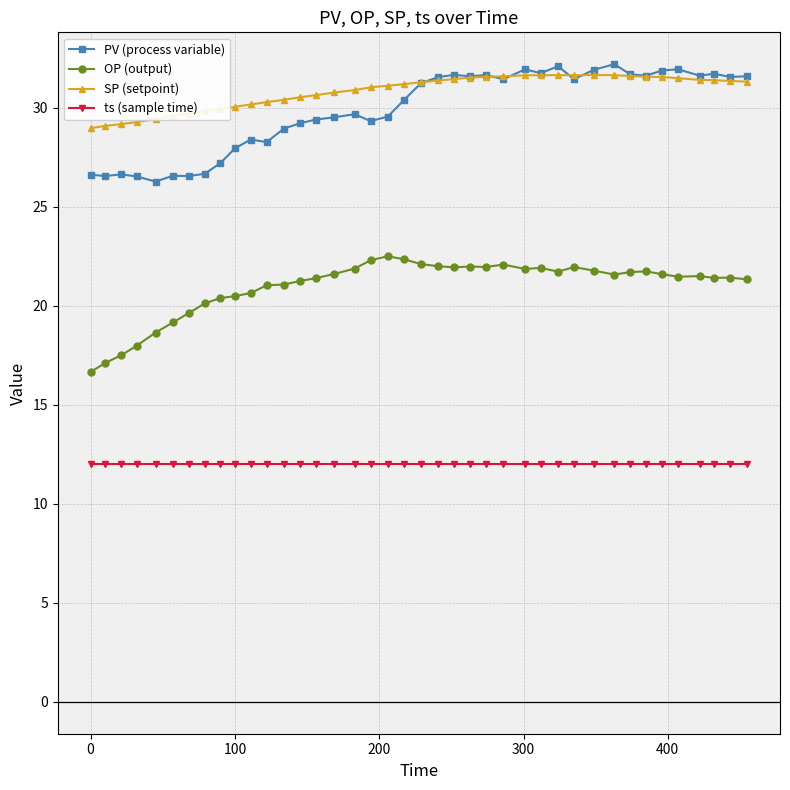

At how many categories does at least one series exceed 25?

40